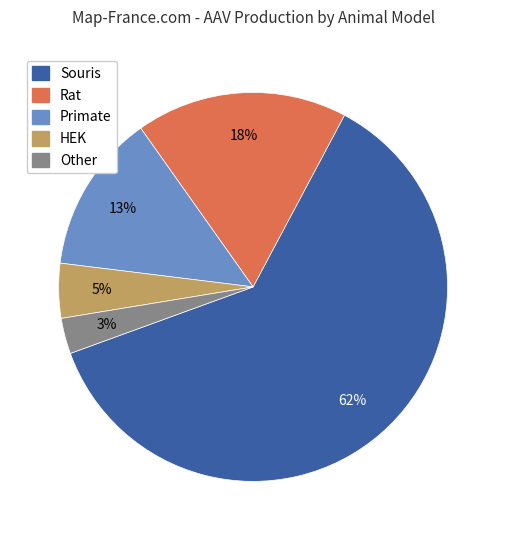

To the nearest percent, what is the difference between the HEK and Rat slice percentages?

13%